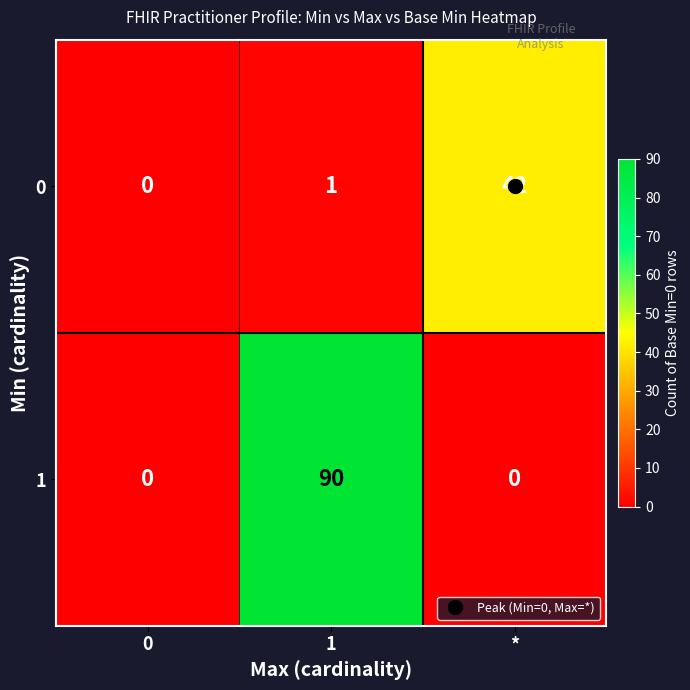

Which series has the largest total across all categories?

1